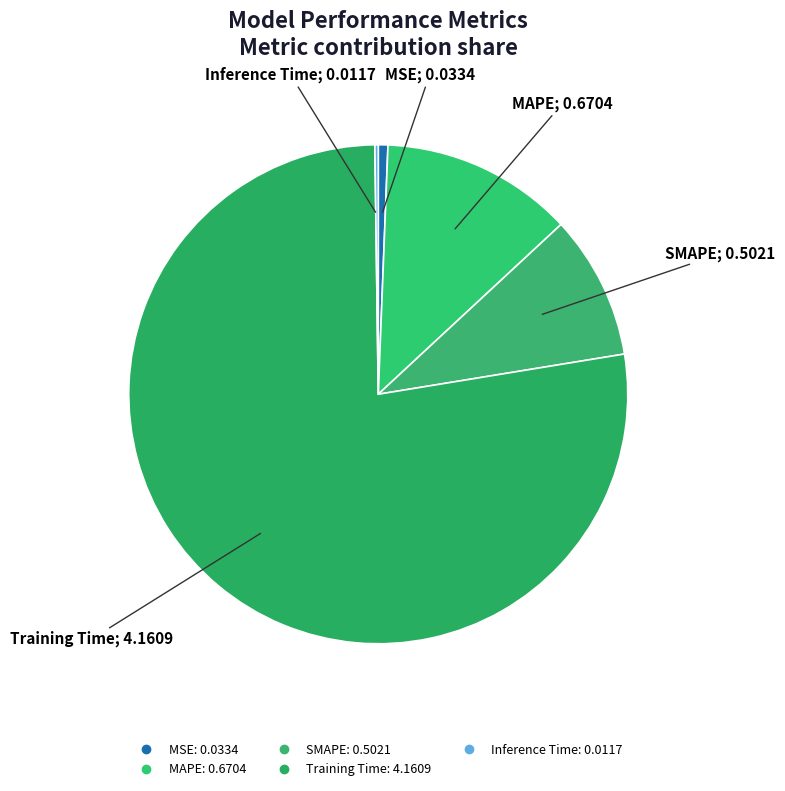

To the nearest percent, what percentage of the pie is SMAPE?

9%